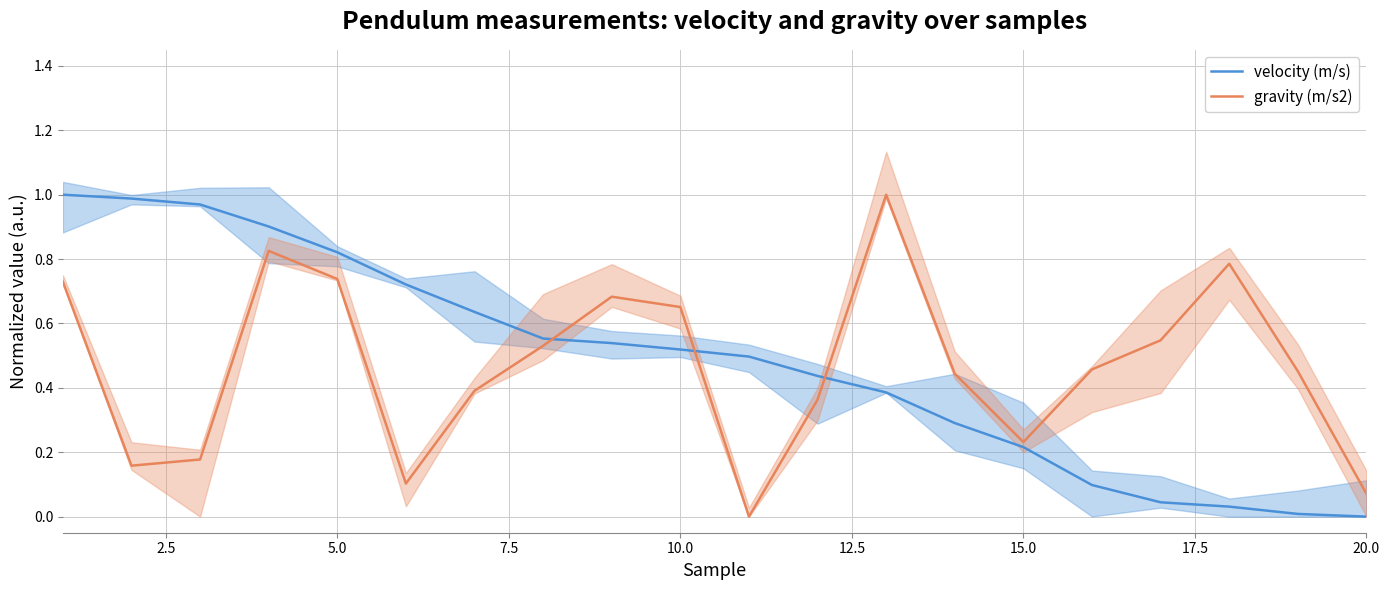

The velocity (m/s) series shows 0.2 at 5.0. True or false?

False